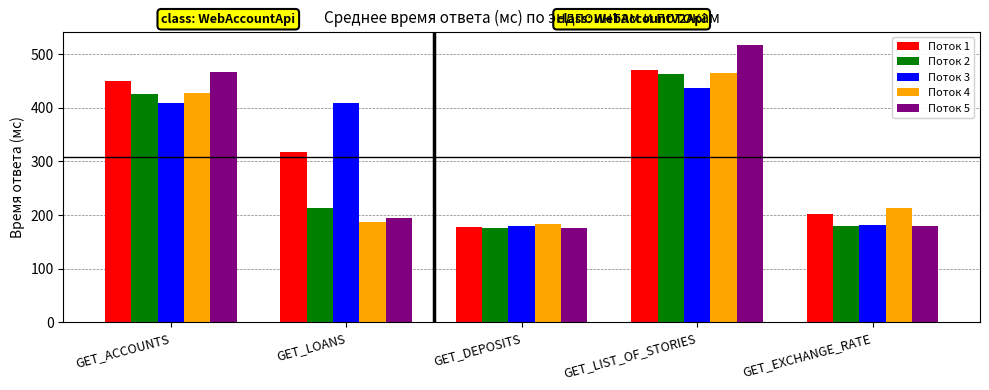

What is the difference between the second highest and second lowest values in the Поток 3 series?

226.9